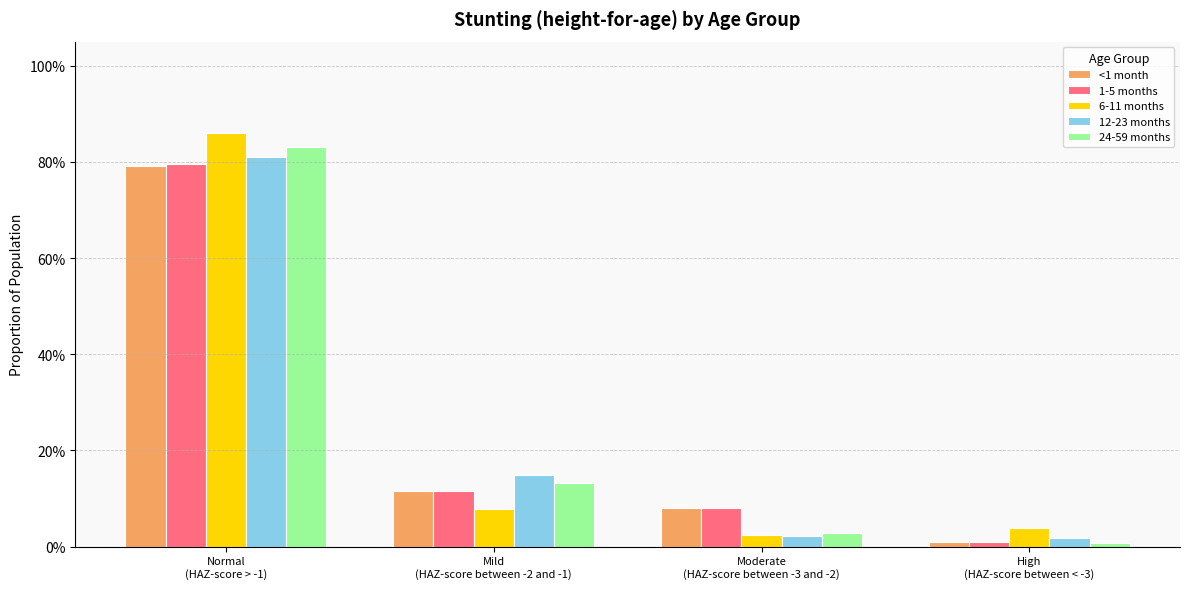

Between Normal
(HAZ-score > -1) and High
(HAZ-score between < -3), which series saw the biggest shift?

24-59 months